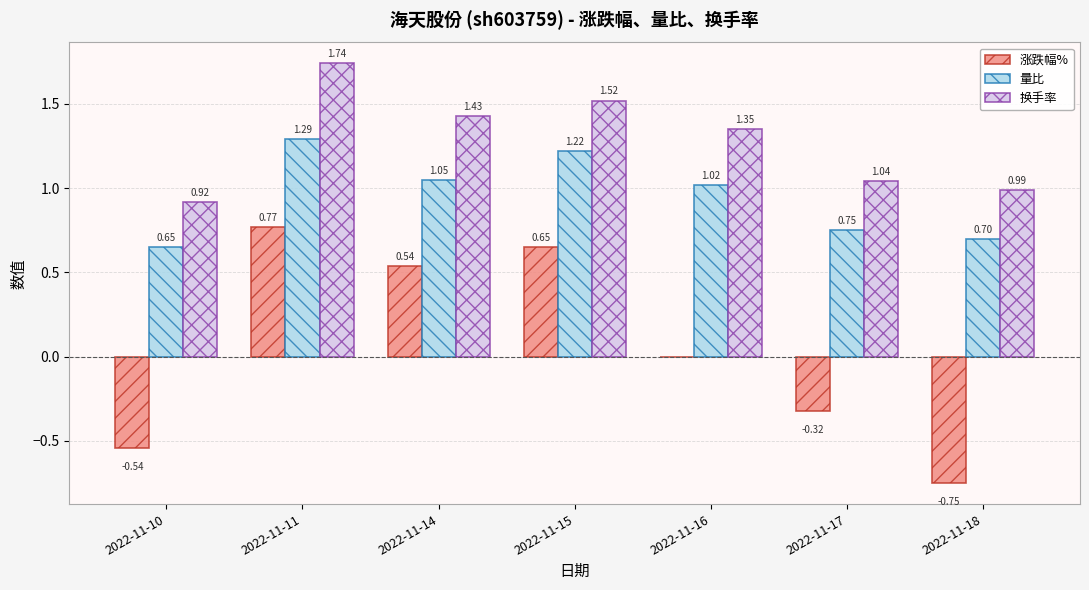

What is the sum of all 量比 values?

6.7